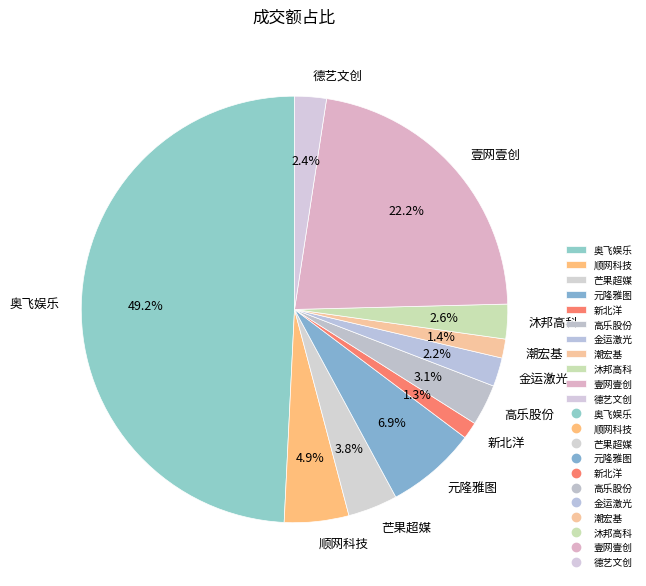

Does 元隆雅图 represent more than half of the total?

No